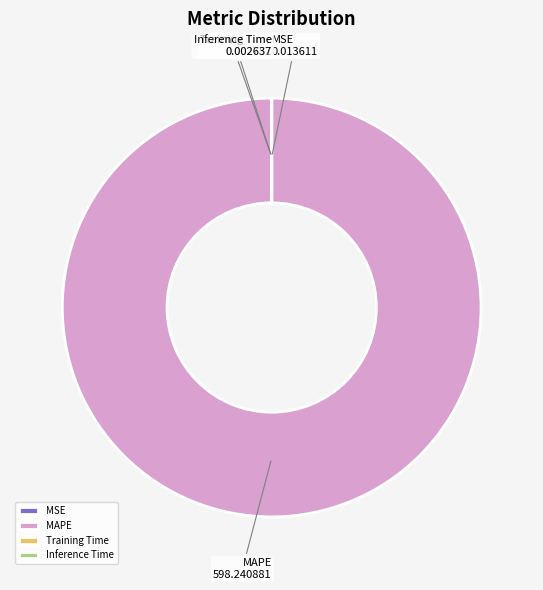

Which slice is the largest?

MAPE